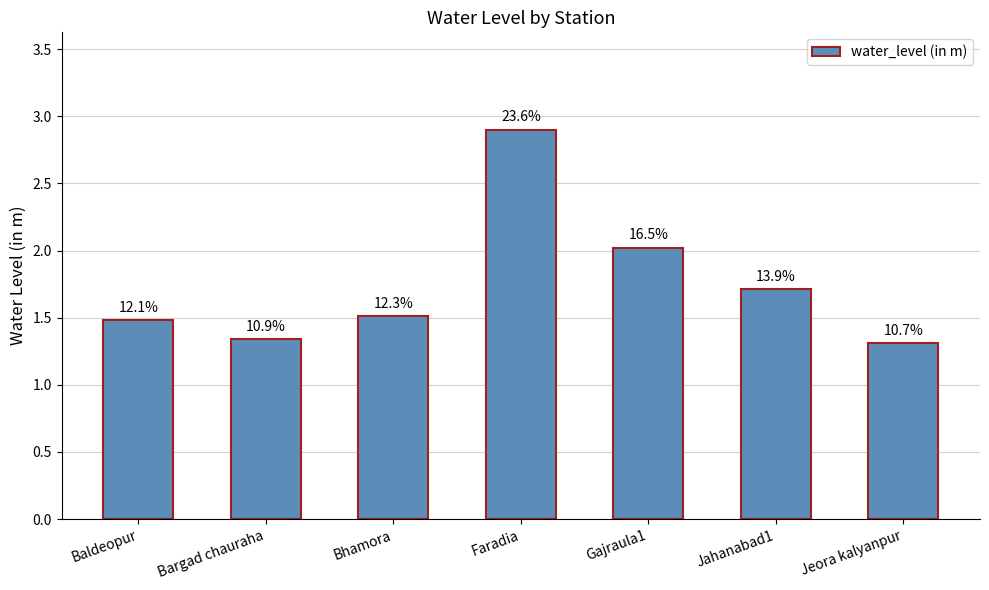

What is the sum of all values?

12.3